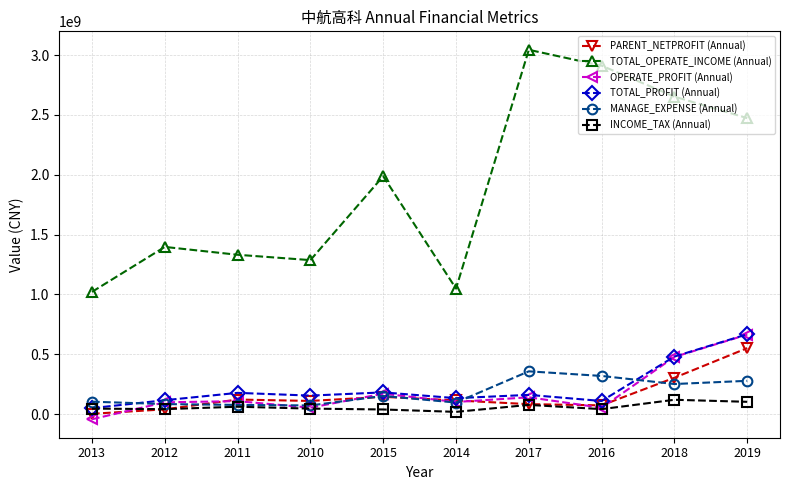

Which series has the largest range (max minus min)?

TOTAL_OPERATE_INCOME (Annual)